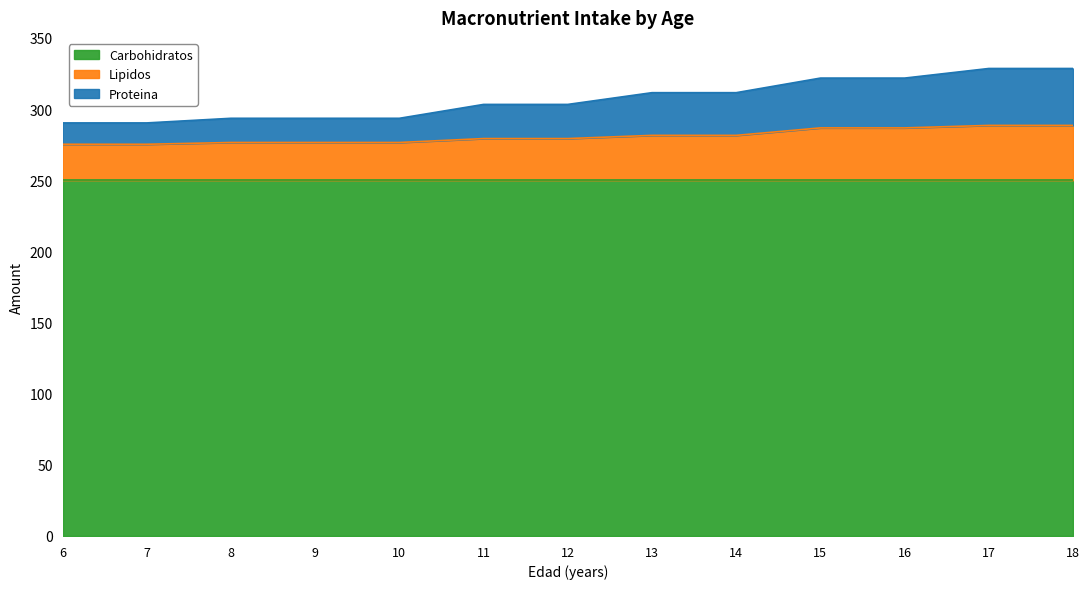

What is the difference between the maximum and minimum values in the Lipidos series?

13.2